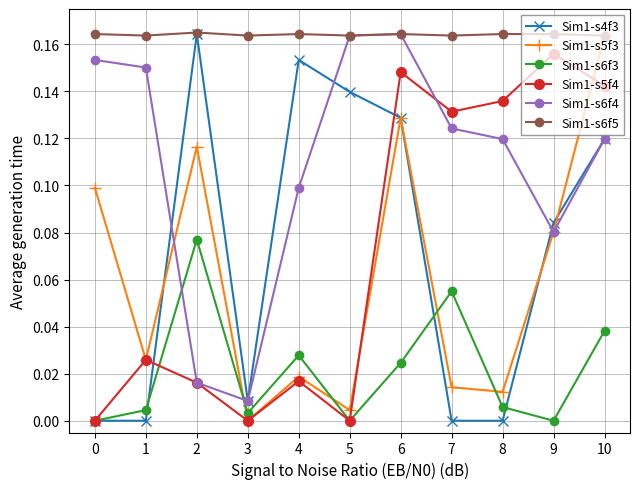

True or false: Sim1-s5f3 has a value of 0.1 at 10.

False